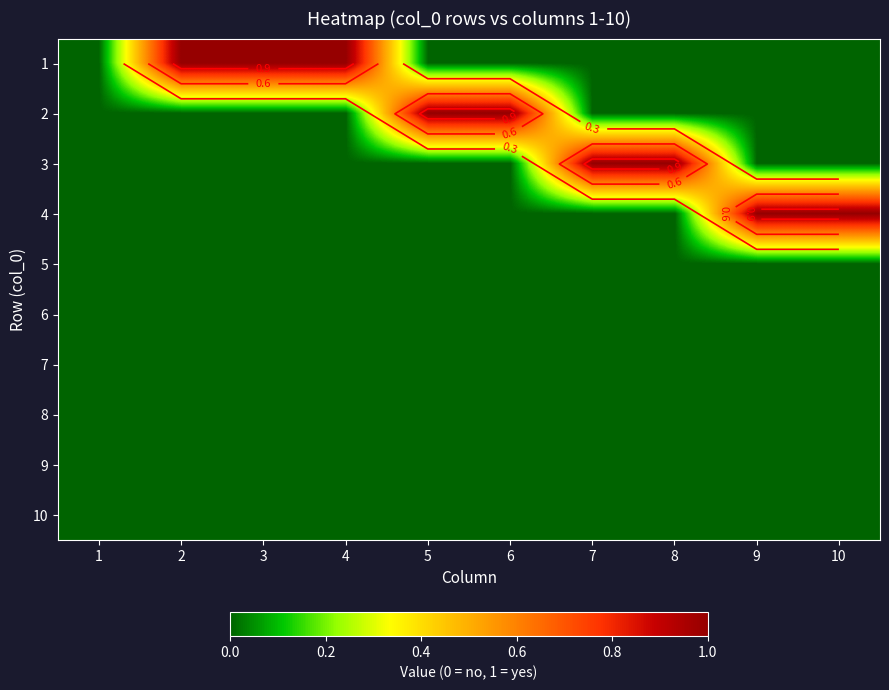

How many categories are shown in the chart?

10